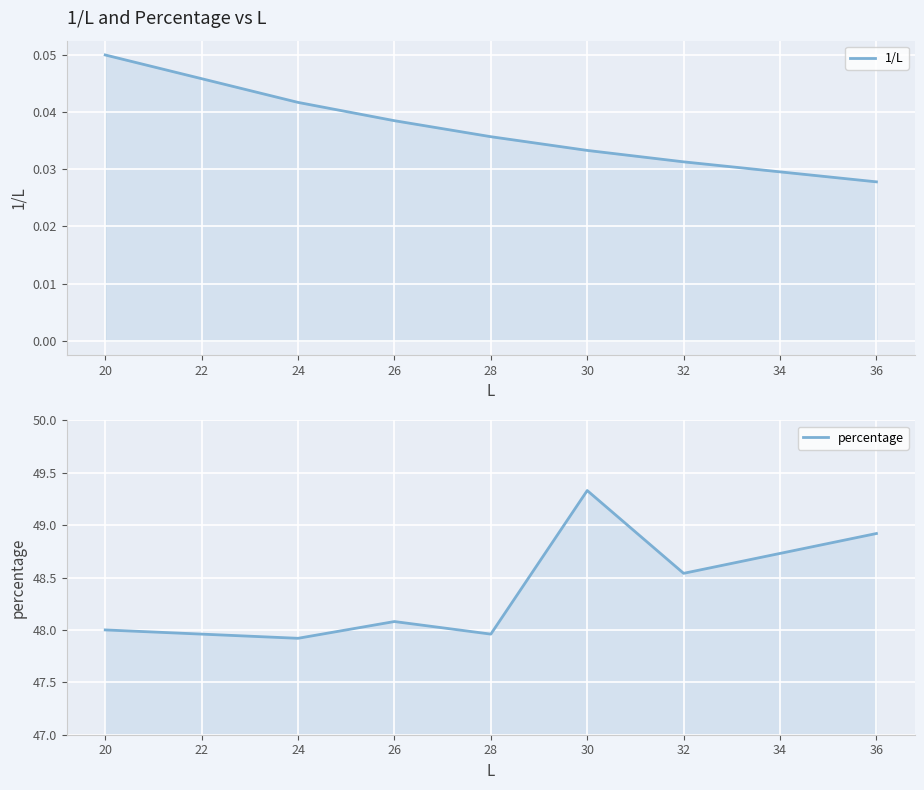

The value of percentage at 24 is 69.1. True or false?

False